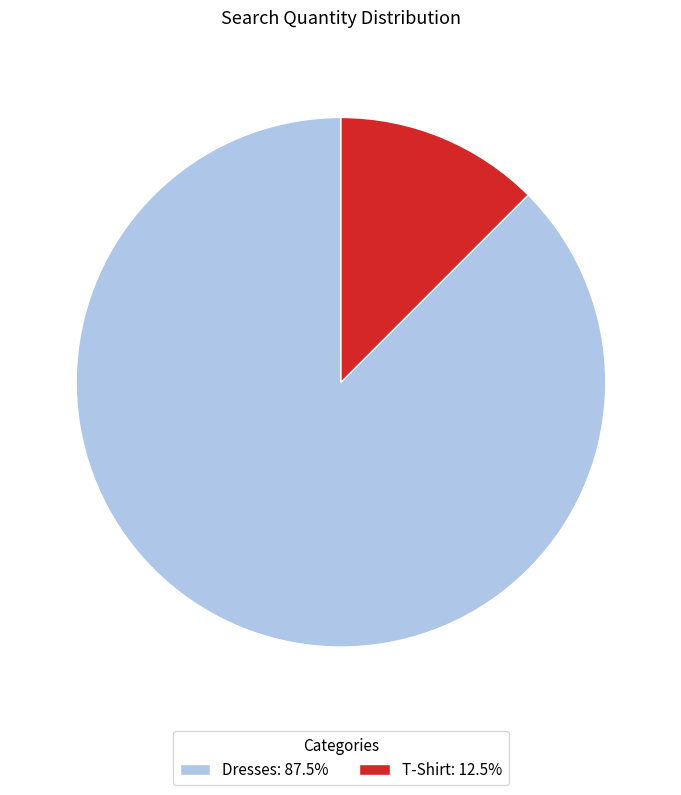

Is the sum of Dresses and T-Shirt greater than half?

Yes